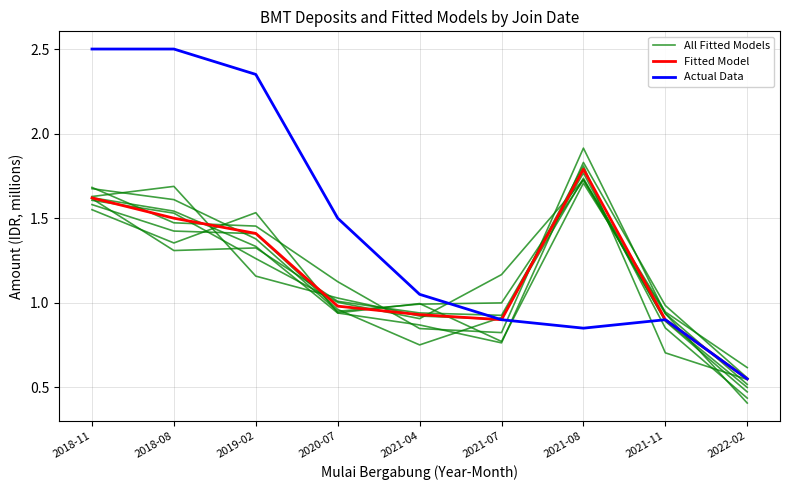

True or false: Fitted Model has a value of 0.3 at 2022-02.

False